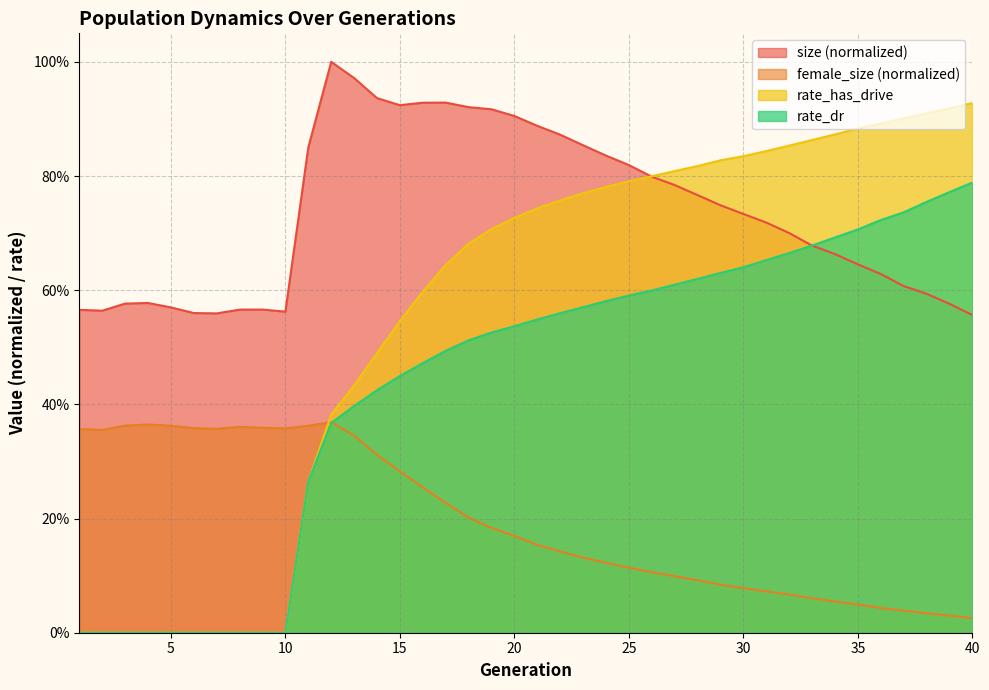

At how many categories does at least one series exceed 0?

40